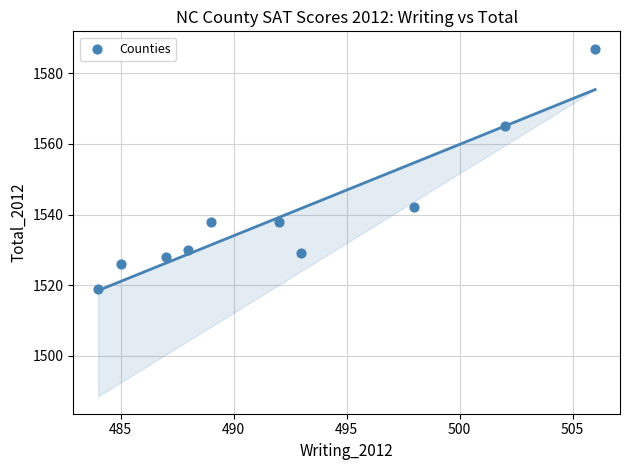

What is the average Y value?

1540